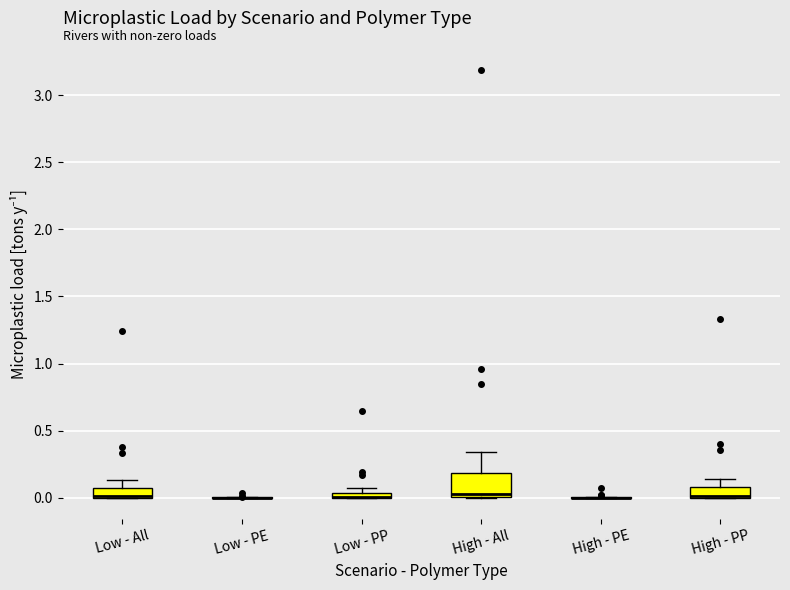

Which box is the tallest, from its lower edge to its upper edge?

High - All